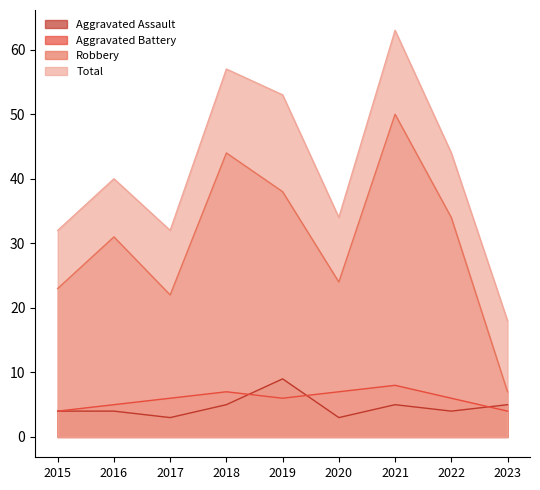

Where is the first local minimum for Aggravated Assault?

2017